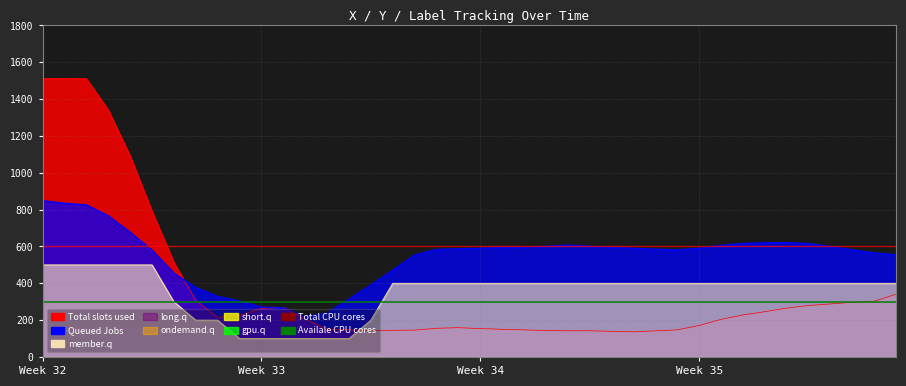

The Label series shows 100.0 at 14. True or false?

True